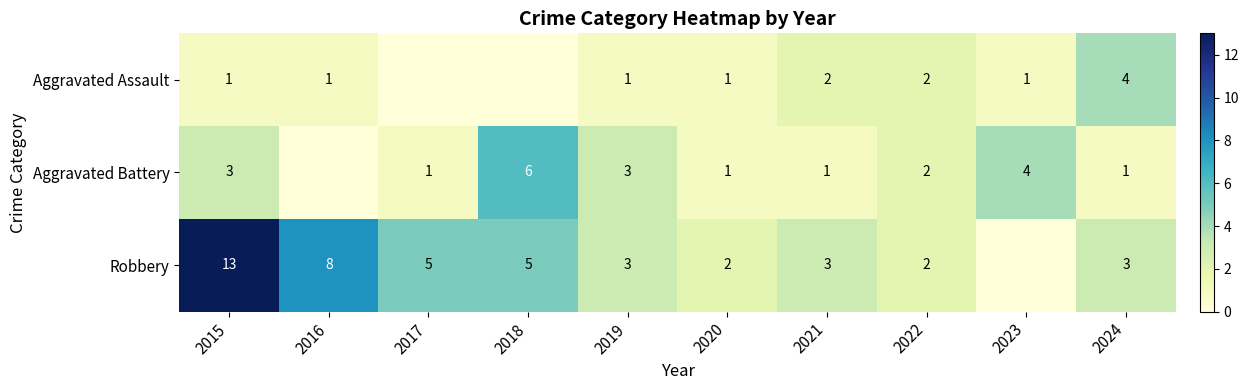

What is the sum of the Robbery values at 2022 and 2020?

4